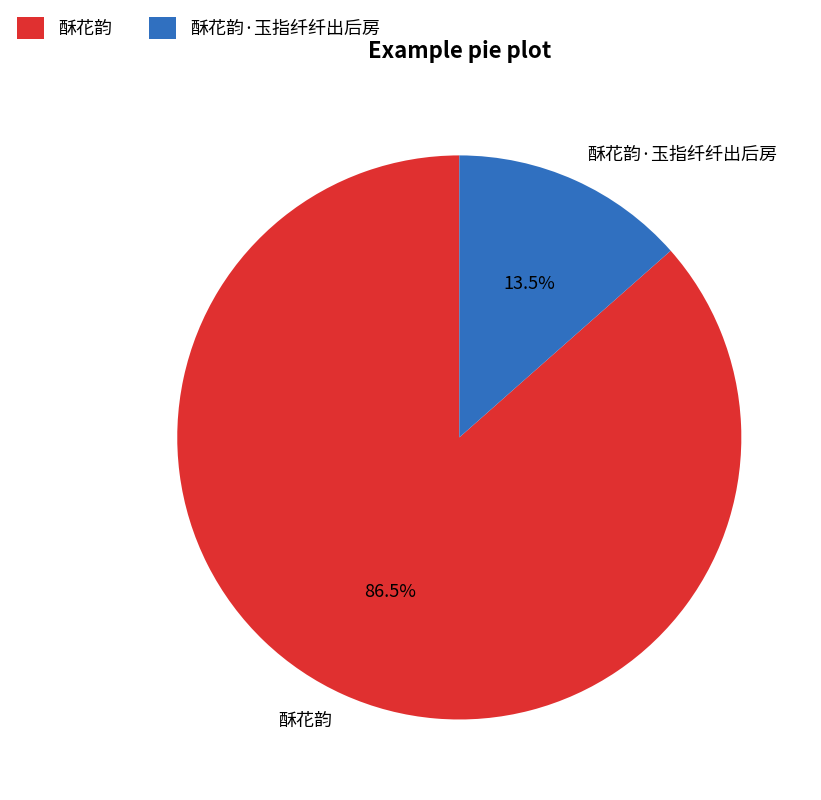

Which category has the biggest portion of the pie?

酥花韵